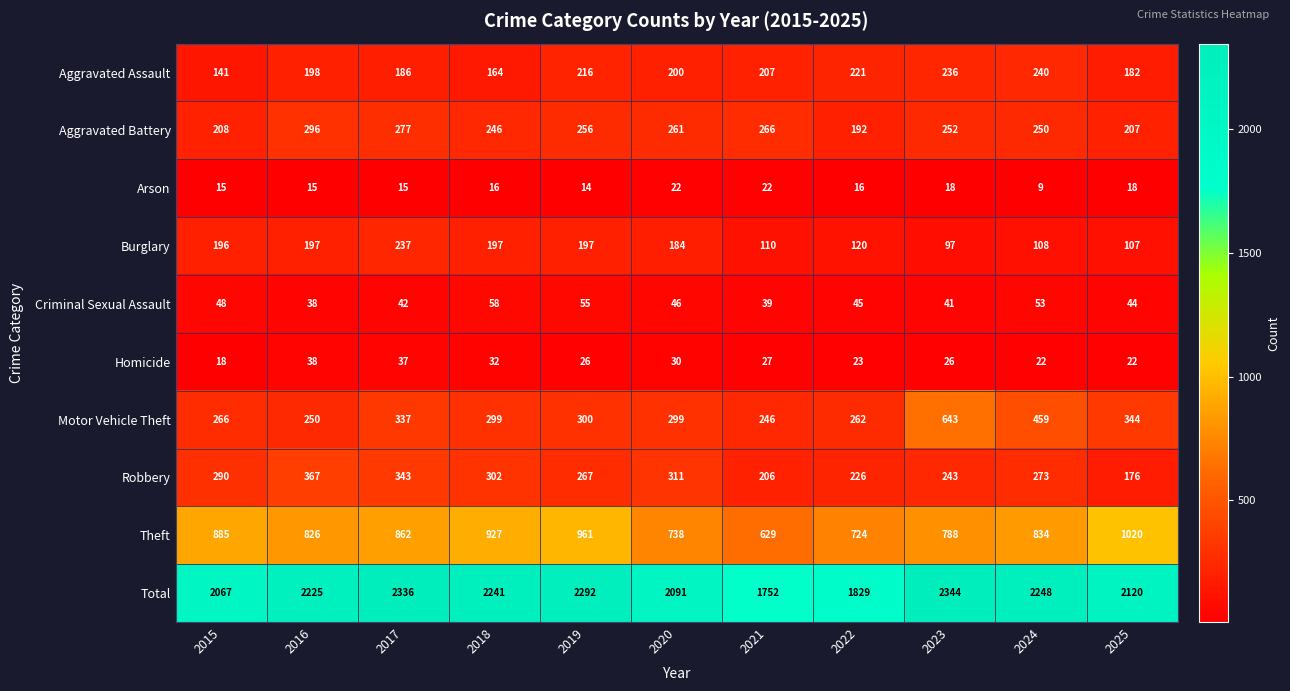

What value does the Robbery series have at 2025, to the nearest 10?

180